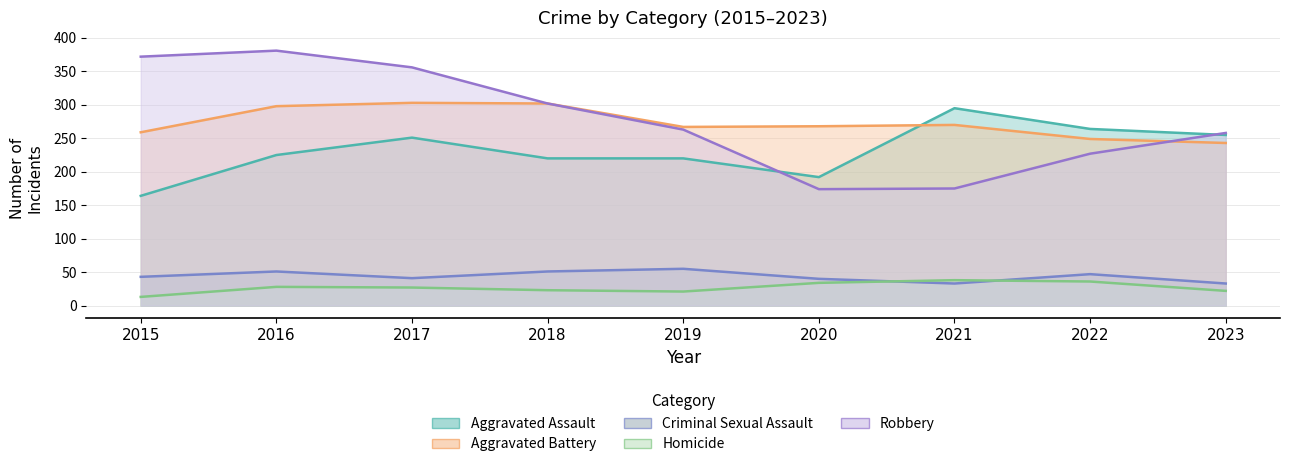

Which category has the lowest value in the Aggravated Battery series?

2023